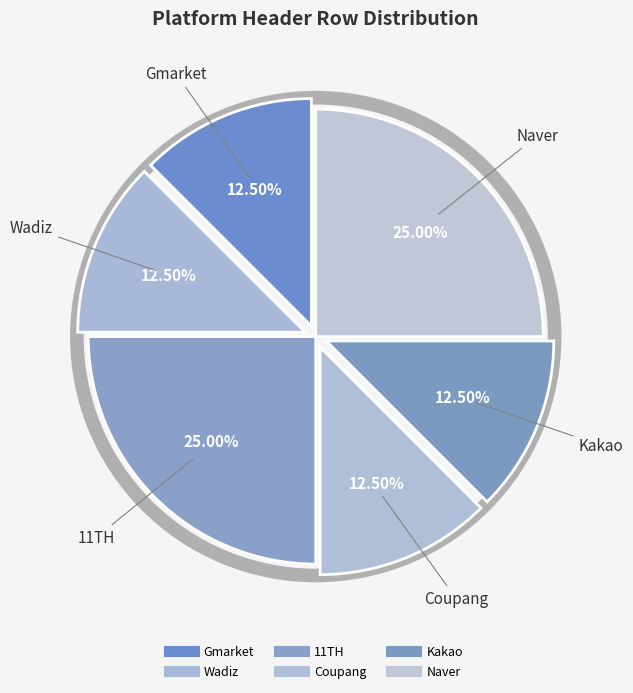

To the nearest percent, what portion does Wadiz represent?

12%